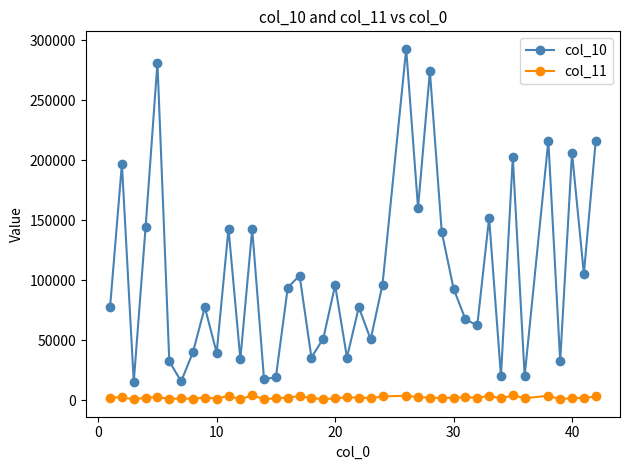

True or false: col_10 and col_11 intersect in this chart.

False